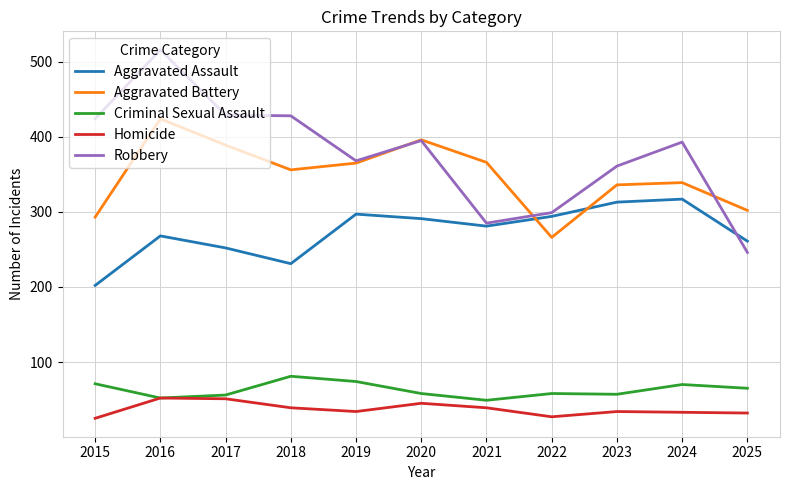

What is the maximum value shown in the chart?

516